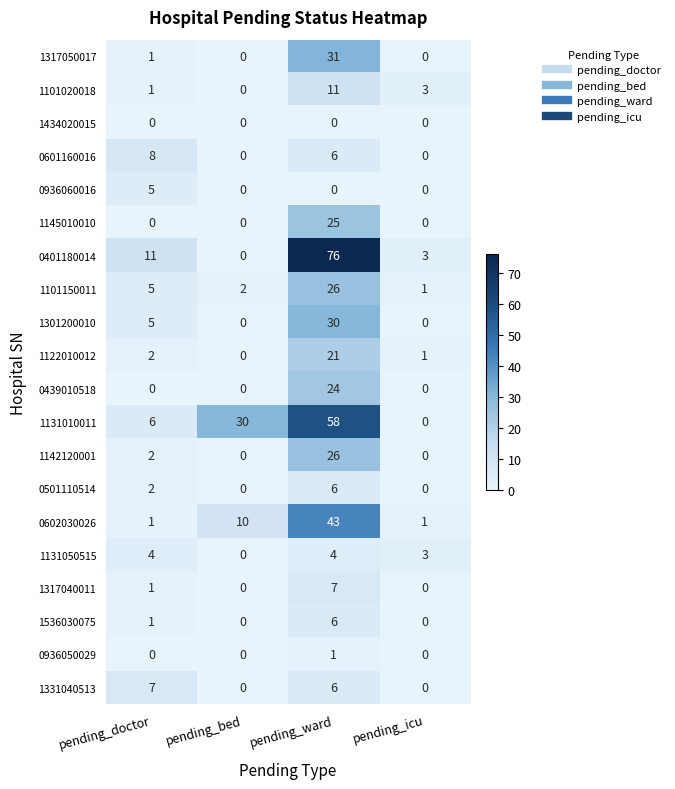

The value of 1145010010 at pending_icu is -12. True or false?

False